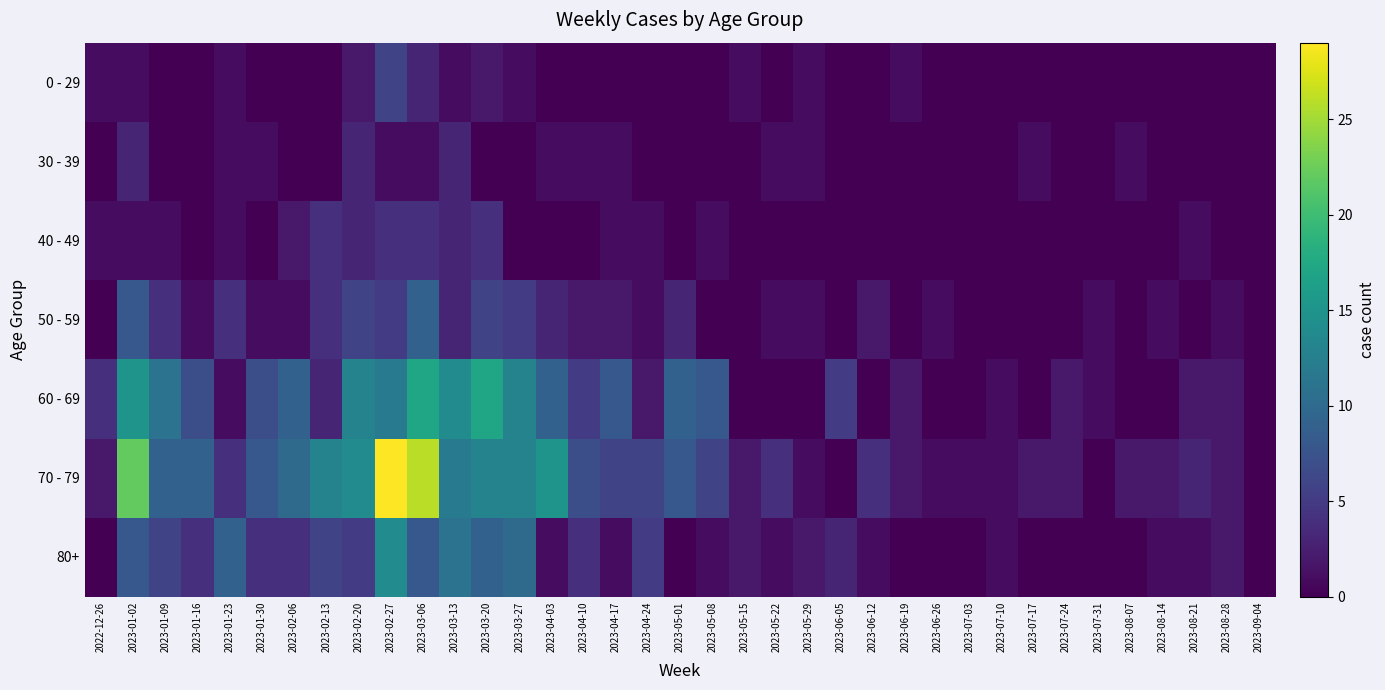

Which series changed the most between 2023-03-20 and 2023-07-31?

60 - 69